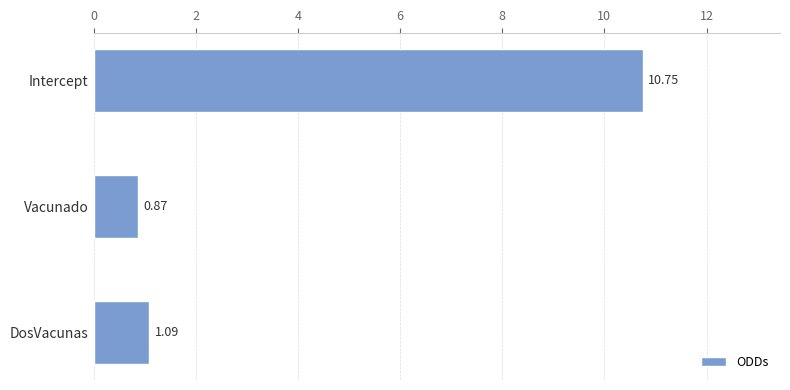

List the labels in order of value, largest first.

Intercept, DosVacunas, Vacunado